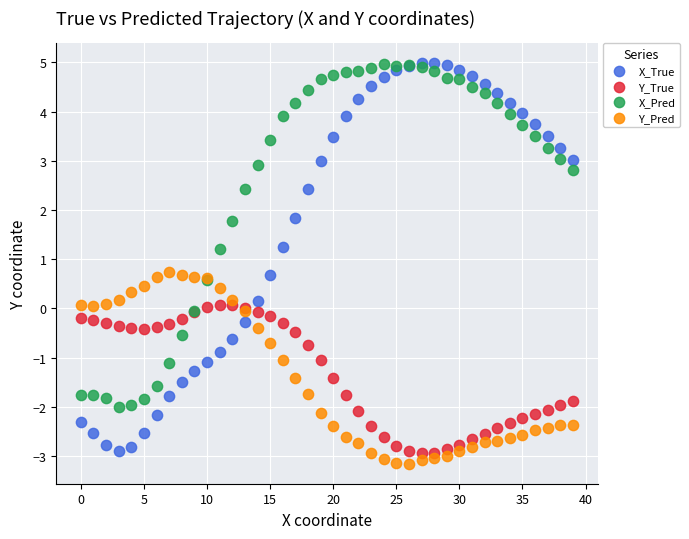

What are all the series names shown in the legend?

X_True, Y_True, X_Pred, Y_Pred